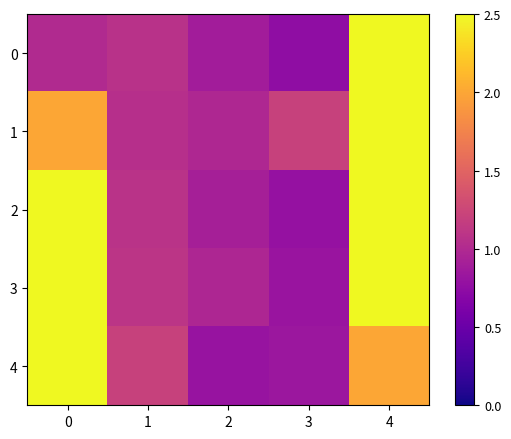

Reading left to right, extract all data points from this chart.

0: 0=1.0	1=1.1	2=0.9	3=0.7	4=3.0
1: 0=2.0	1=1.1	2=1.0	3=1.2	4=3.0
2: 0=5.0	1=1.1	2=0.9	3=0.8	4=4.0
3: 0=9.0	1=1.1	2=1.0	3=0.8	4=4.0
4: 0=11.0	1=1.2	2=0.8	3=0.8	4=2.0